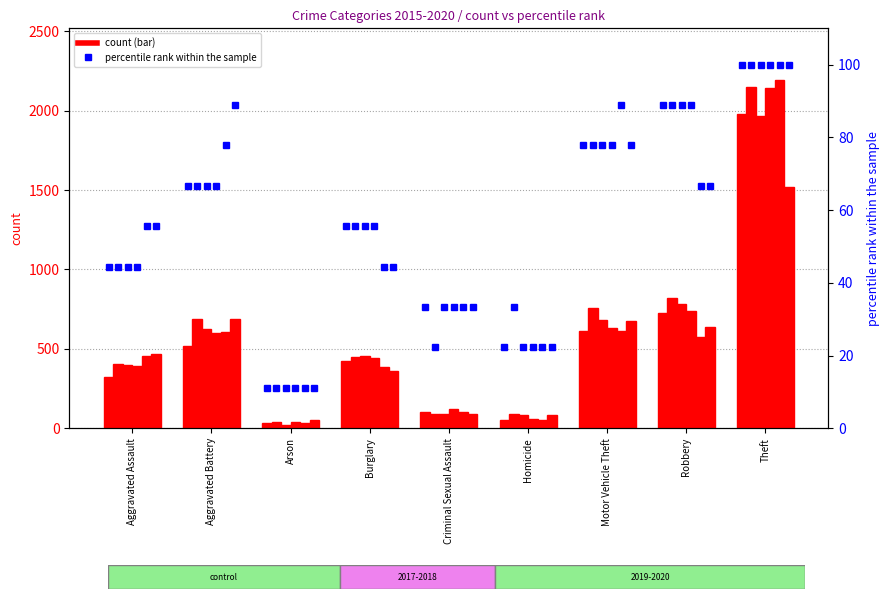

Reading right to left, what are all the values shown in this chart?

2015 pct: 100.0	88.9	77.8	22.2	33.3	55.6	11.1	66.7	44.4
2016 pct: 100.0	88.9	77.8	33.3	22.2	55.6	11.1	66.7	44.4
2017 pct: 100.0	88.9	77.8	22.2	33.3	55.6	11.1	66.7	44.4
2018 pct: 100.0	88.9	77.8	22.2	33.3	55.6	11.1	66.7	44.4
2019 pct: 100.0	66.7	88.9	22.2	33.3	44.4	11.1	77.8	55.6
2020 pct: 100.0	66.7	77.8	22.2	33.3	44.4	11.1	88.9	55.6